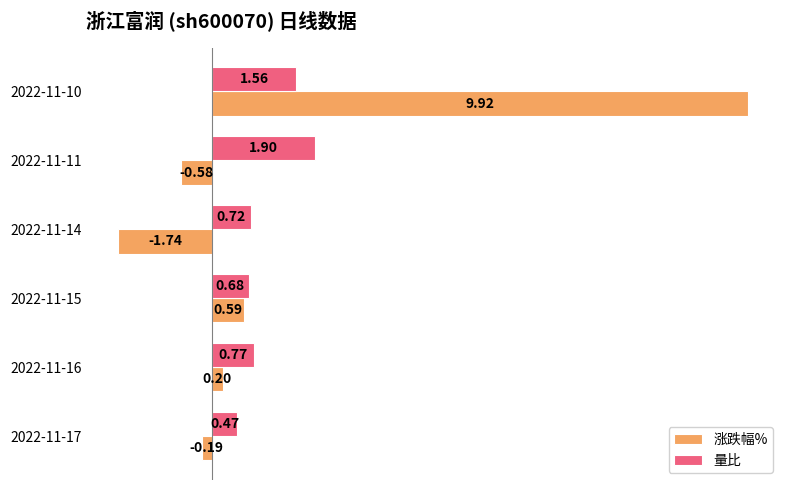

What is the sum of the 量比 values at 2022-11-10 and 2022-11-15?

2.2